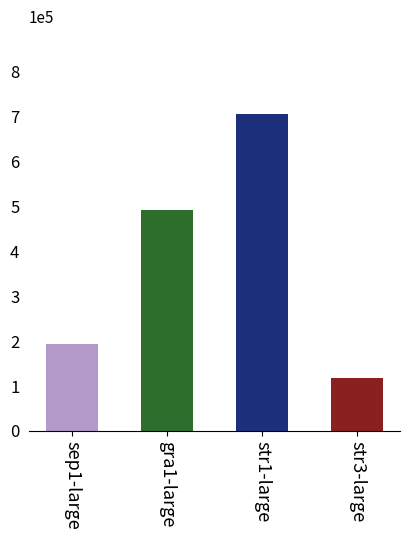

Where is the data nearest to the value 4?

gra1-large